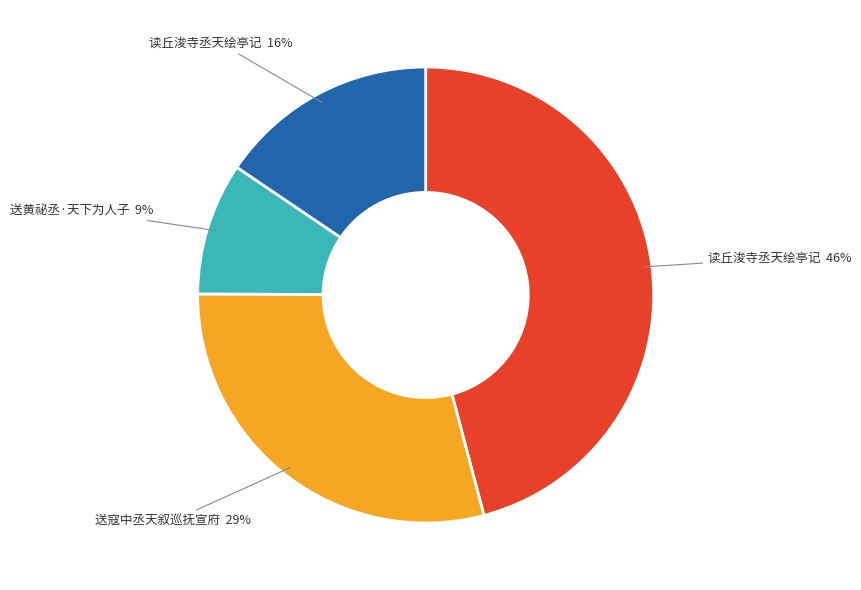

To the nearest percent, what is the average slice percentage?

25%